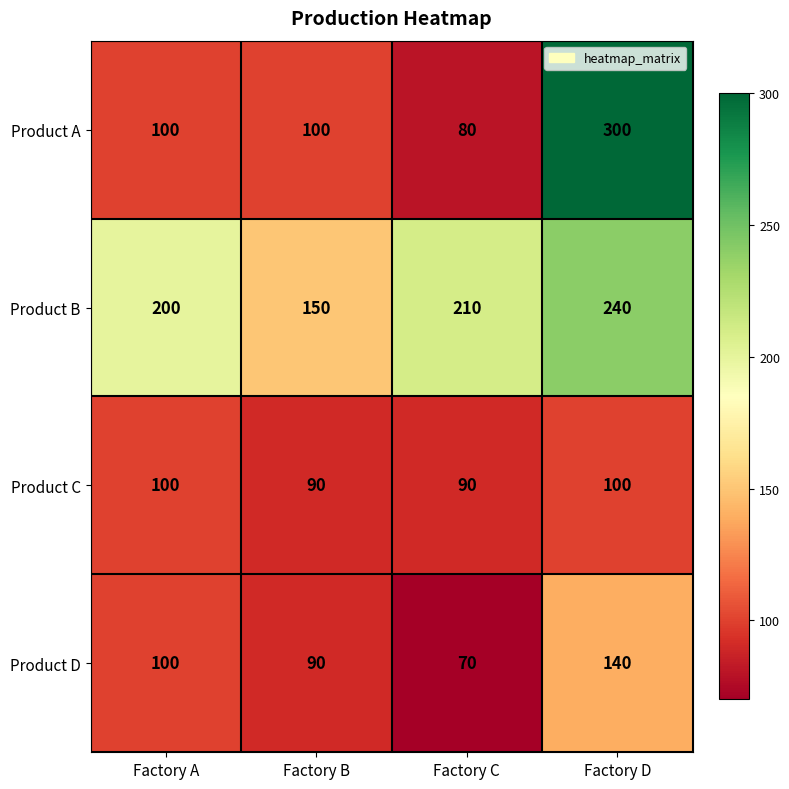

Reading right to left, transcribe all the data shown in this chart.

Product A: 300	80	100	100
Product B: 240	210	150	200
Product C: 100	90	90	100
Product D: 140	70	90	100